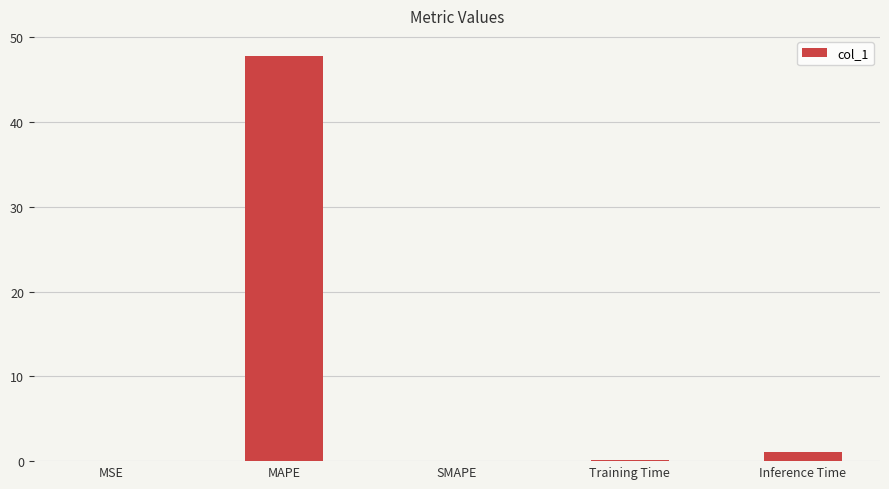

What is the change in value from MSE to SMAPE?

-0.1